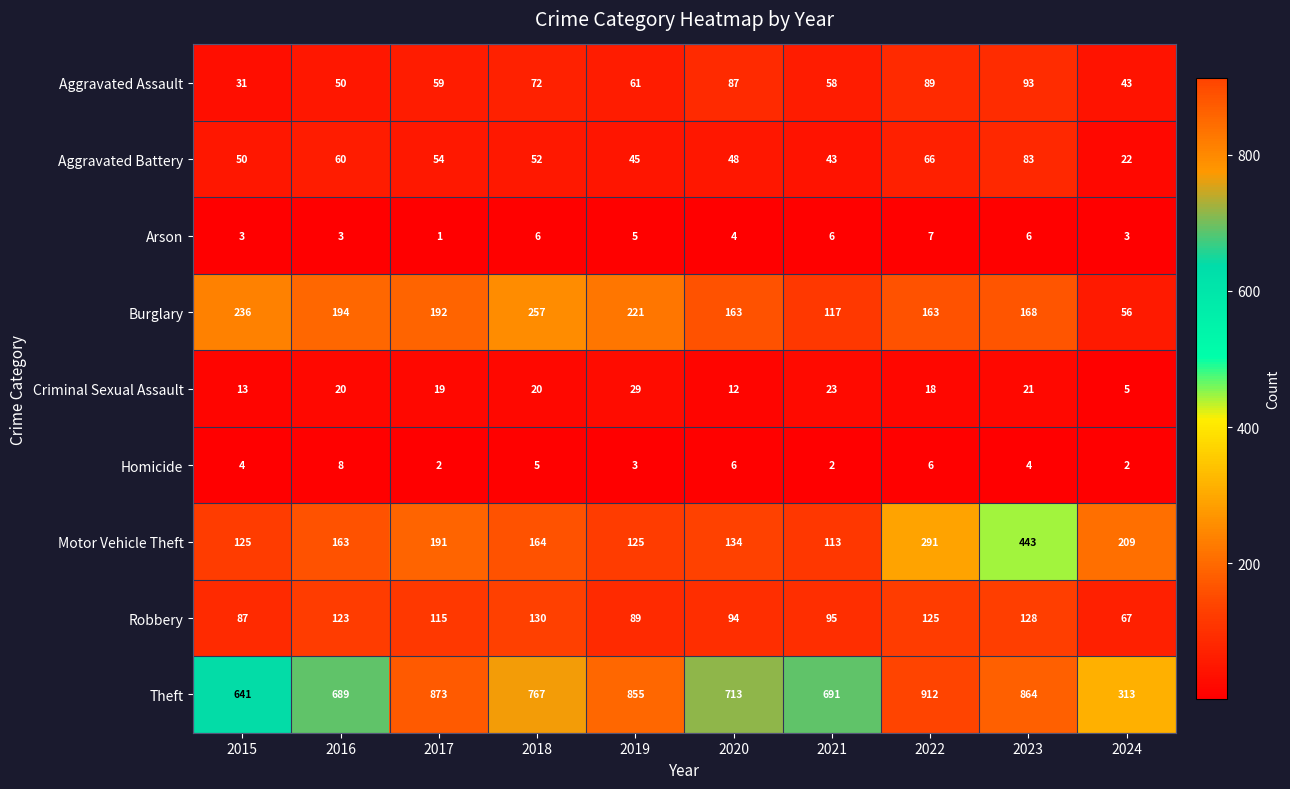

Between 2017 and 2021, which series saw the biggest shift?

Theft